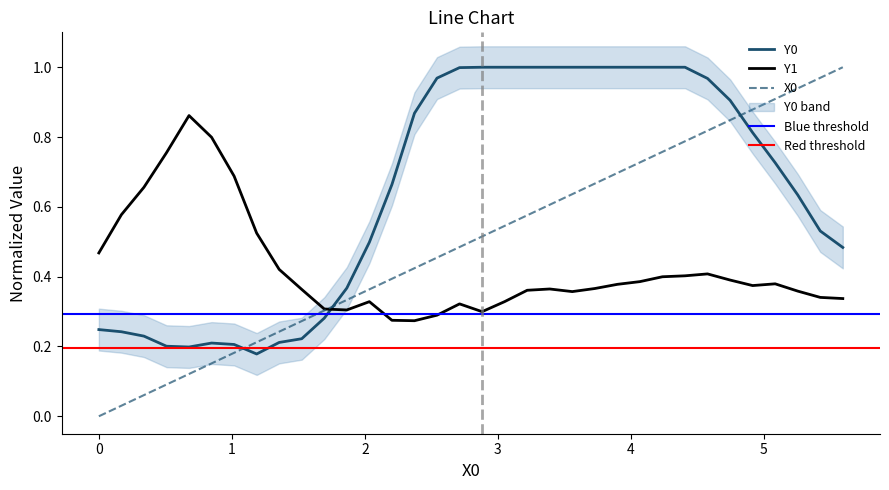

After their last crossing, which series has the higher values: Y1 or X0?

X0